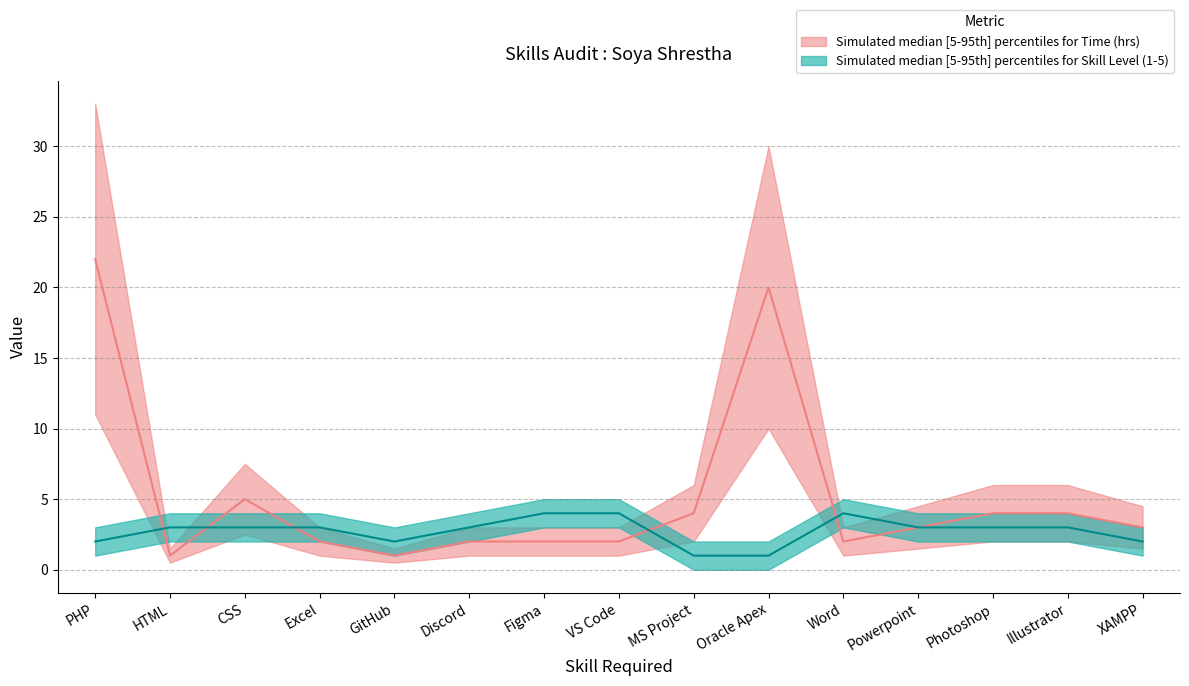

In Time (hrs), how many points are higher than both neighbors (excluding endpoints)?

2